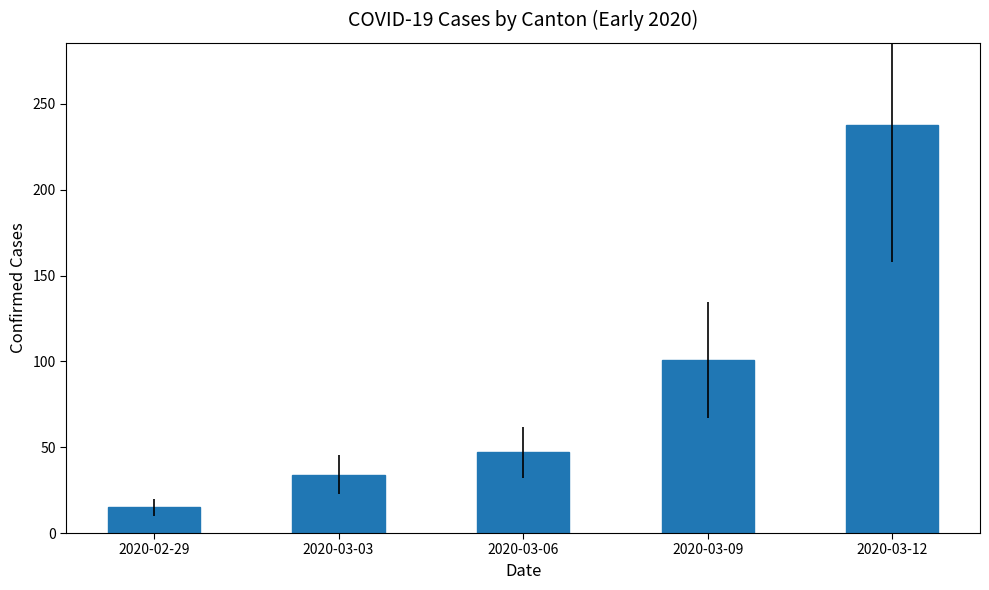

Reading right to left, transcribe all the data shown in this chart.

2020-03-12=238	2020-03-09=101	2020-03-06=47	2020-03-03=34	2020-02-29=15